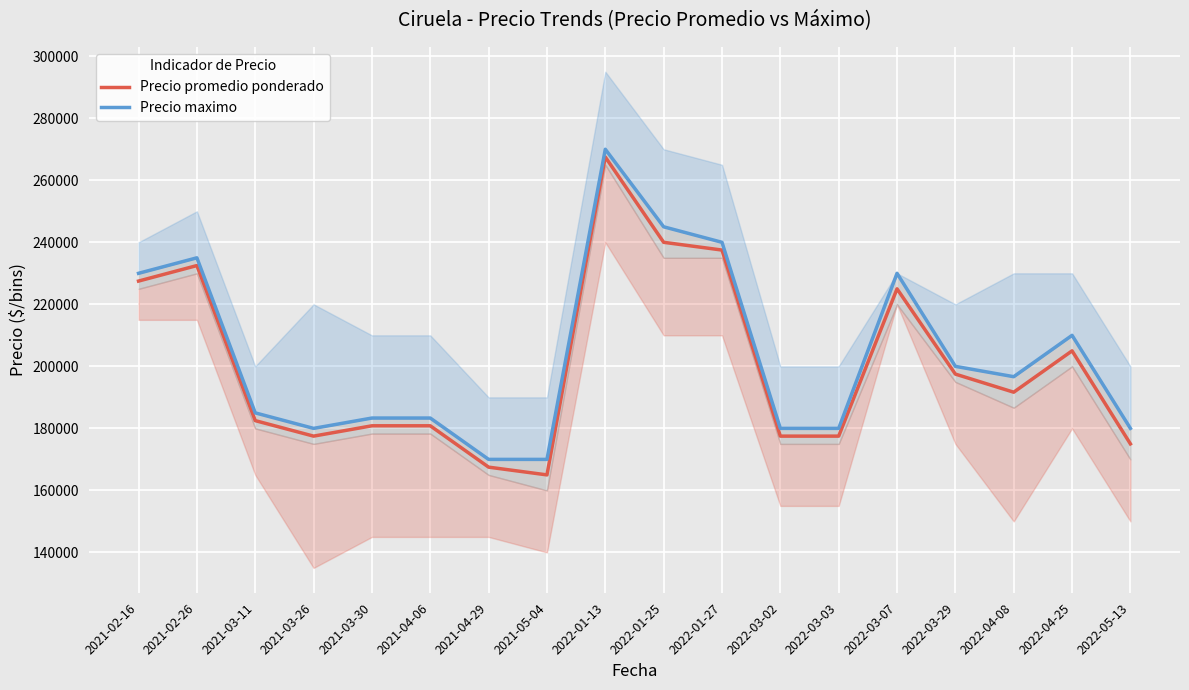

True or false: Precio maximo and Precio promedio ponderado intersect in this chart.

False